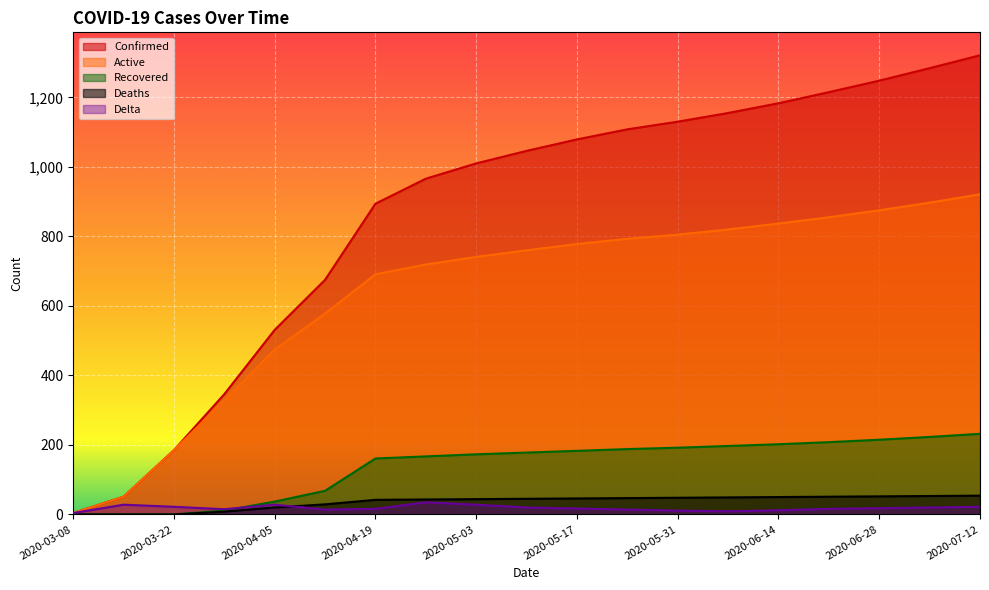

At how many categories does at least one series exceed 25?

18